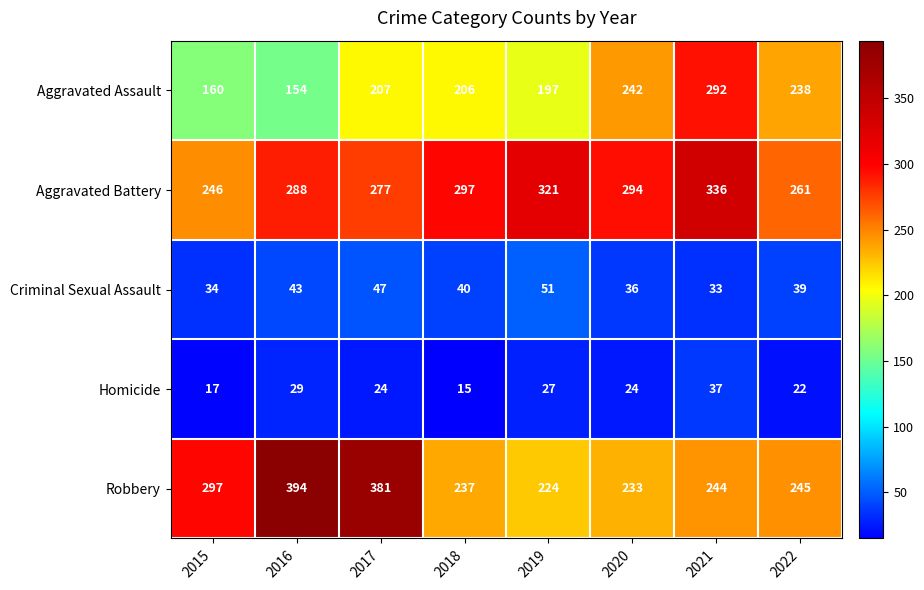

Between 2016 and 2018, which series saw the biggest shift?

Robbery